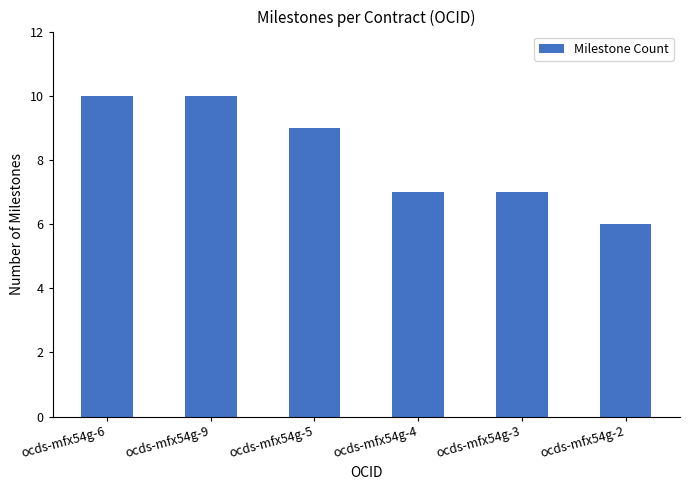

What is the smallest value displayed?

6